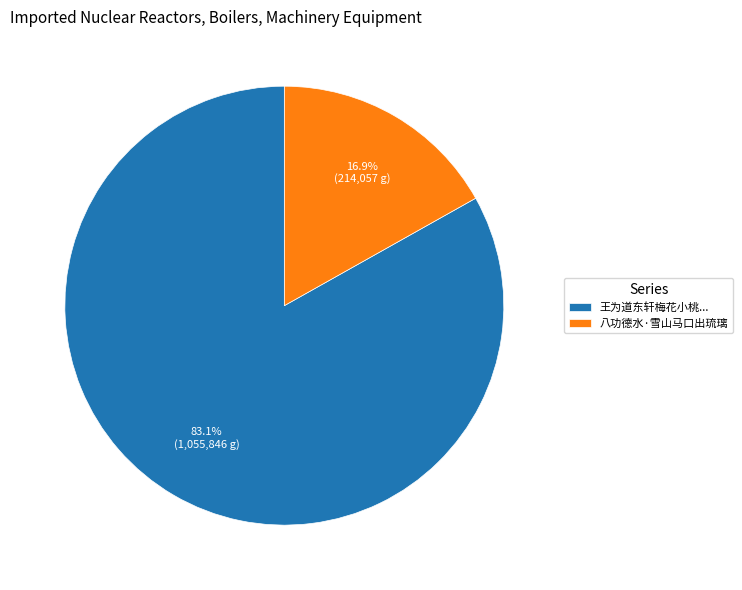

Which category has the biggest portion of the pie?

王为道东轩梅花小桃...